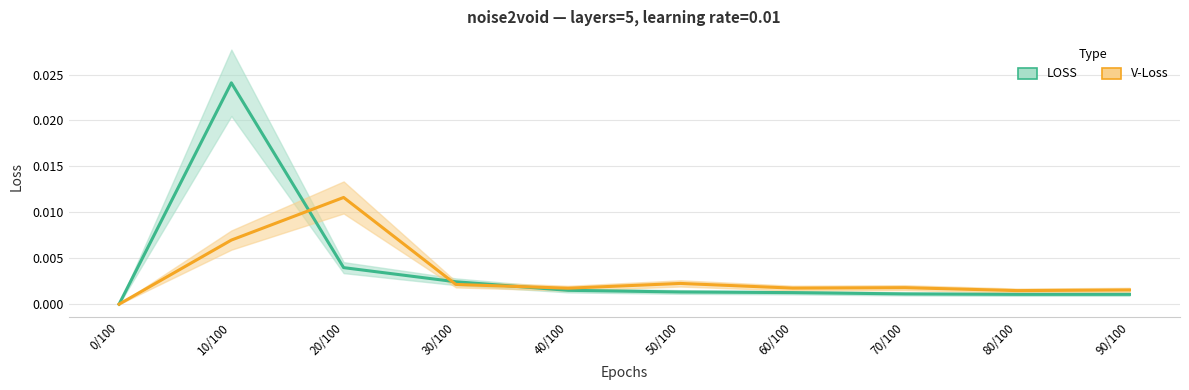

What are all the series names shown in the legend?

LOSS, V-Loss